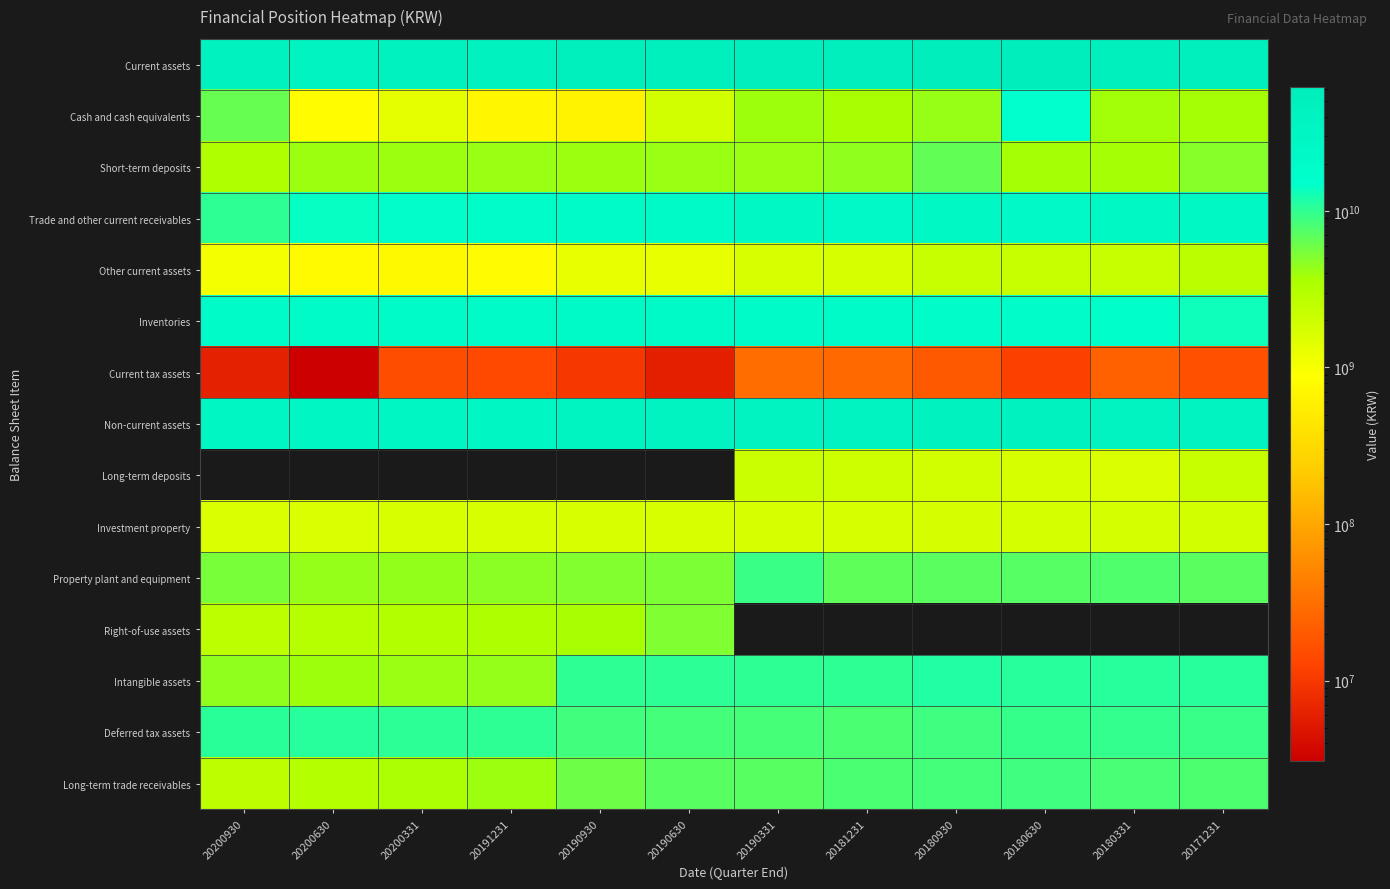

Is it true that Investment property equals 1752425625.0 at 20181231?

True